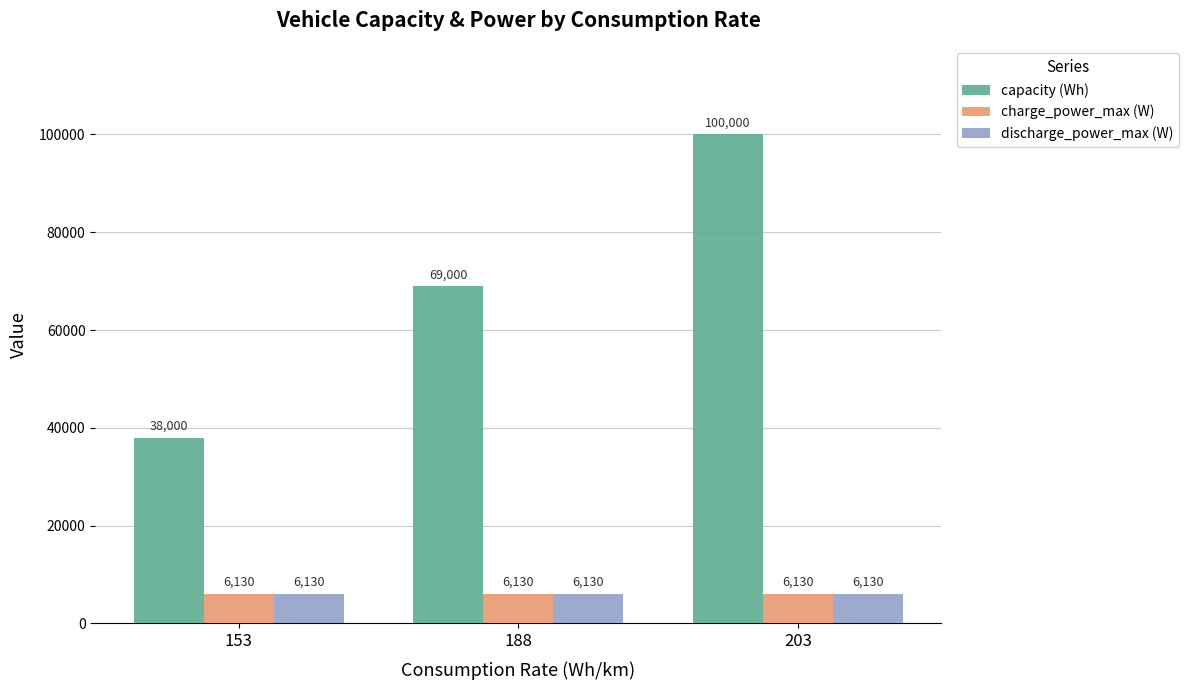

How many categories are shown in the chart?

3